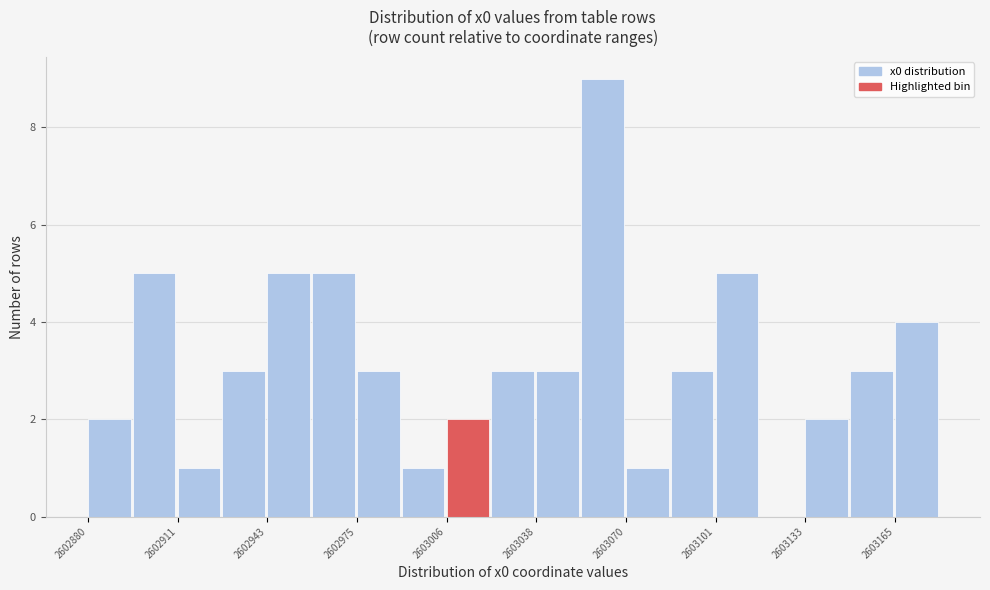

Around what value on the x-axis is the tallest bar? Give the approximate position of its centre, as read against the axis.

2603060